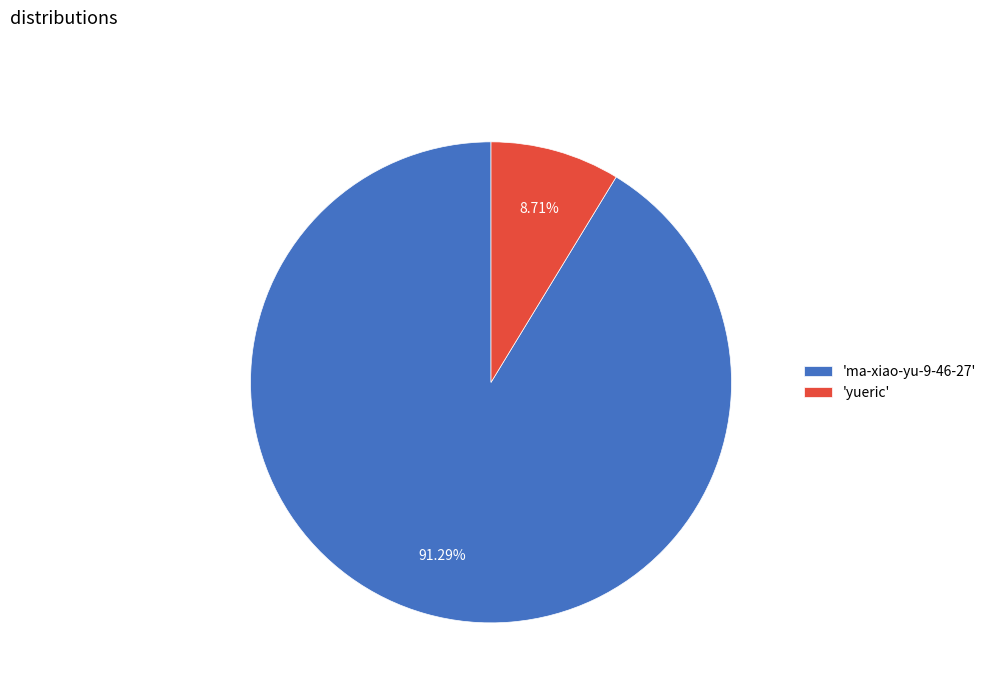

Rank the categories by value from lowest to highest.

'yueric', 'ma-xiao-yu-9-46-27'